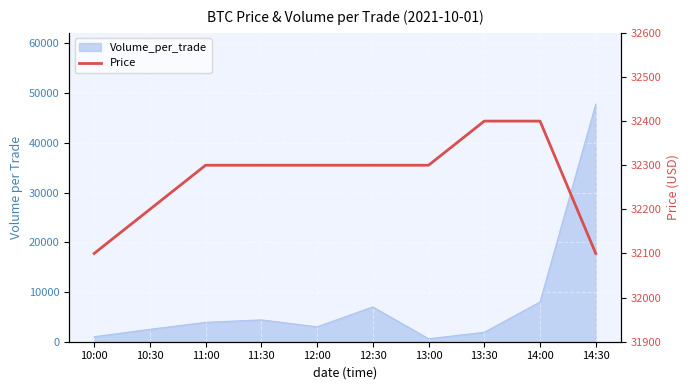

Which category has the highest value across all series?

13:30